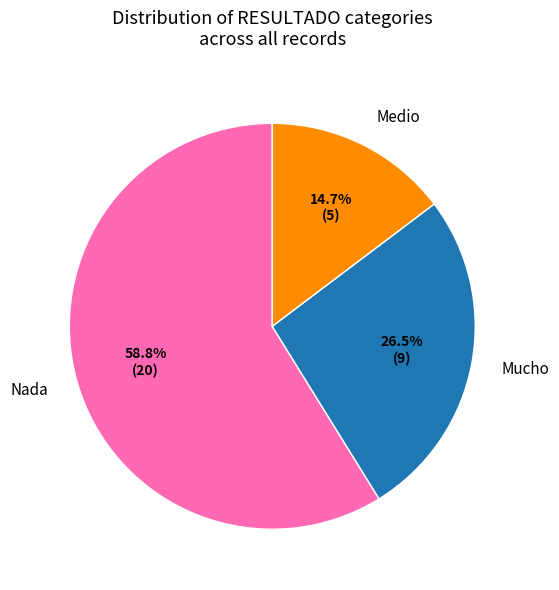

Which category accounts for the majority?

Nada